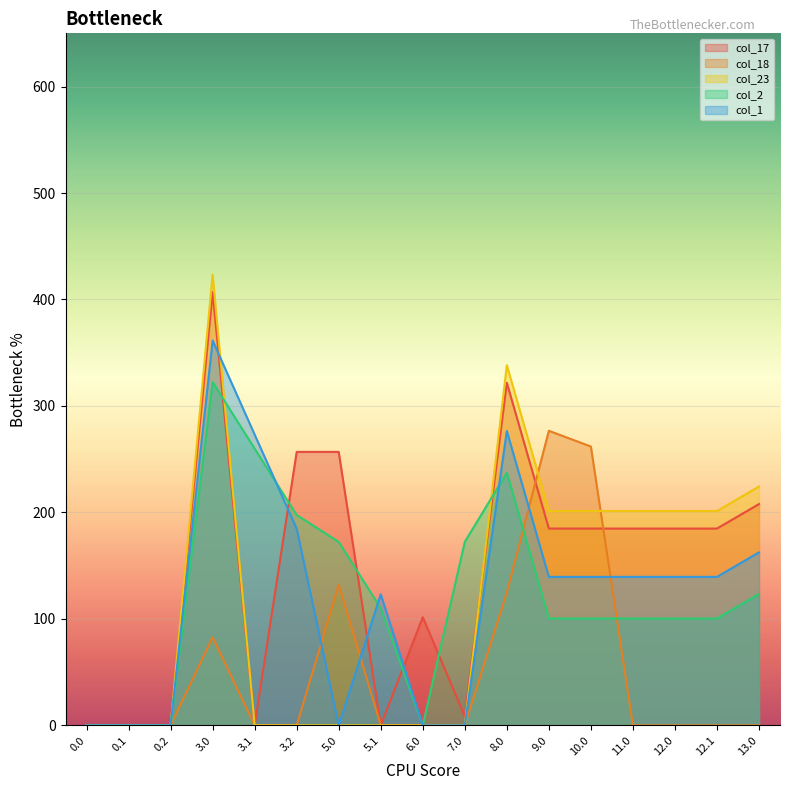

Which series has the widest spread of values?

col_23